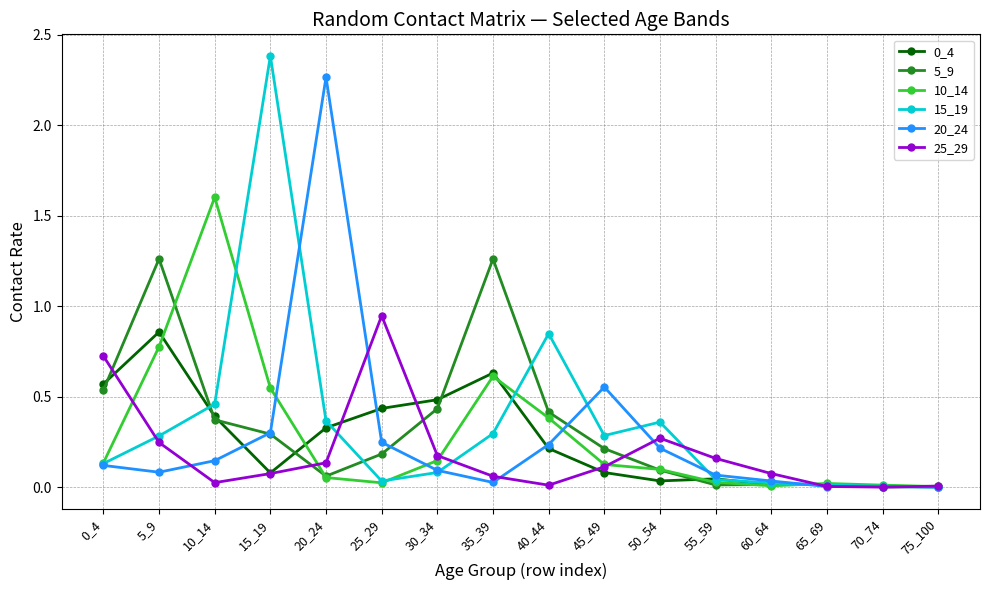

What is the greatest value displayed?

2.4